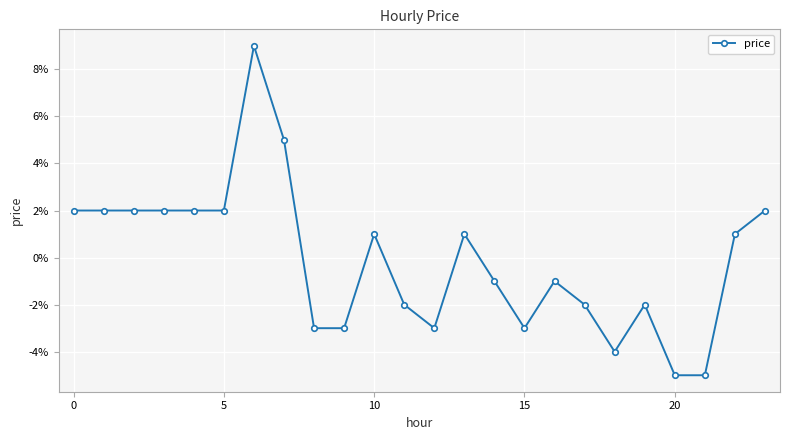

Does the chart have visible grid lines?

Yes